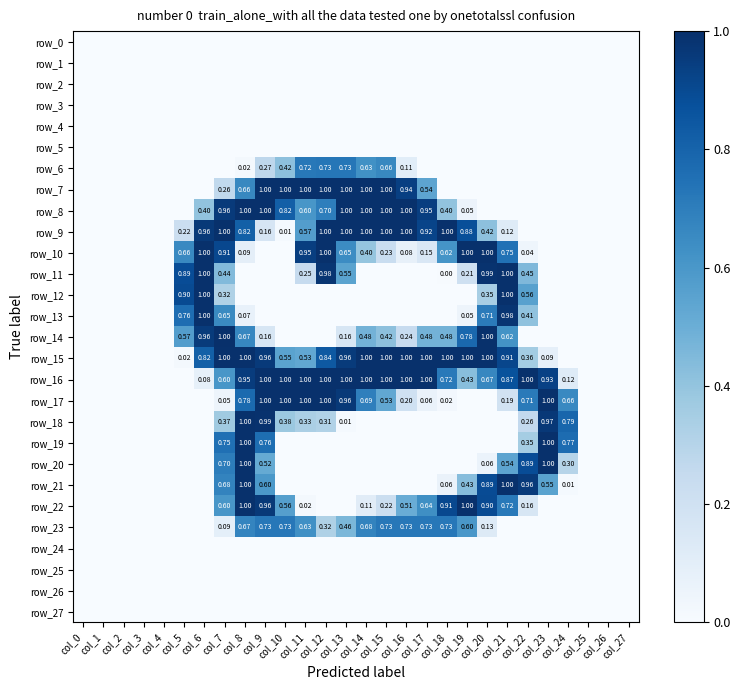

At which label does row_16 reach its minimum?

col_0